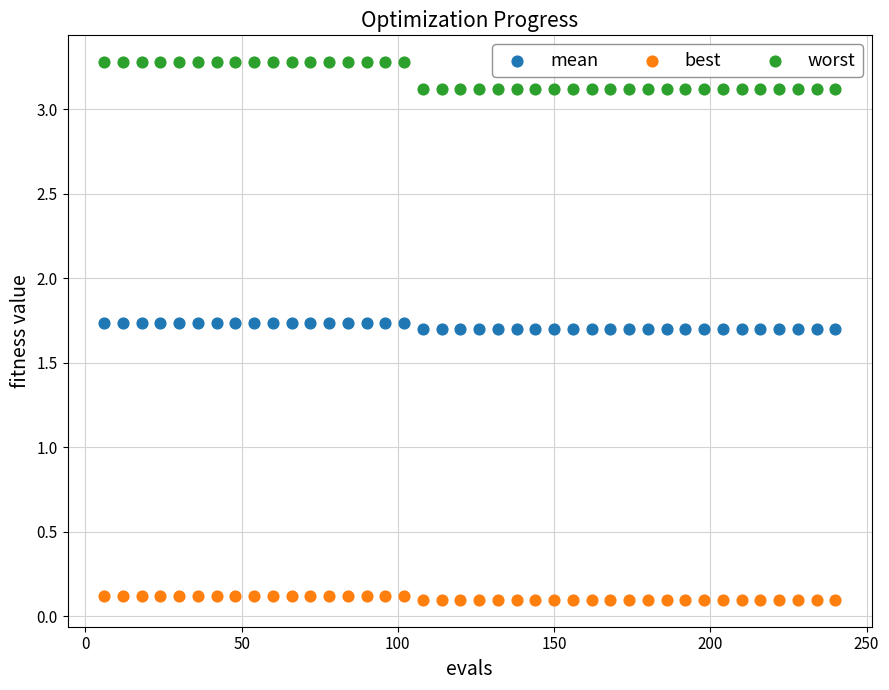

Which series has the largest Y range (max minus min)?

worst